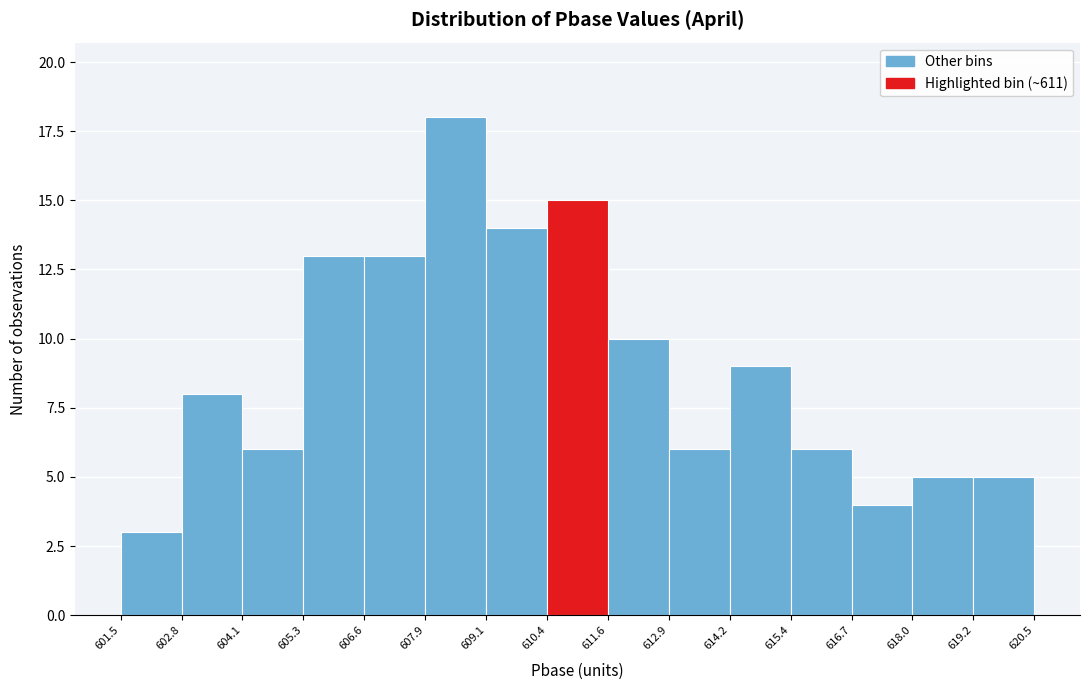

Which range on the x-axis has the tallest bar?

607.9 to 609.1